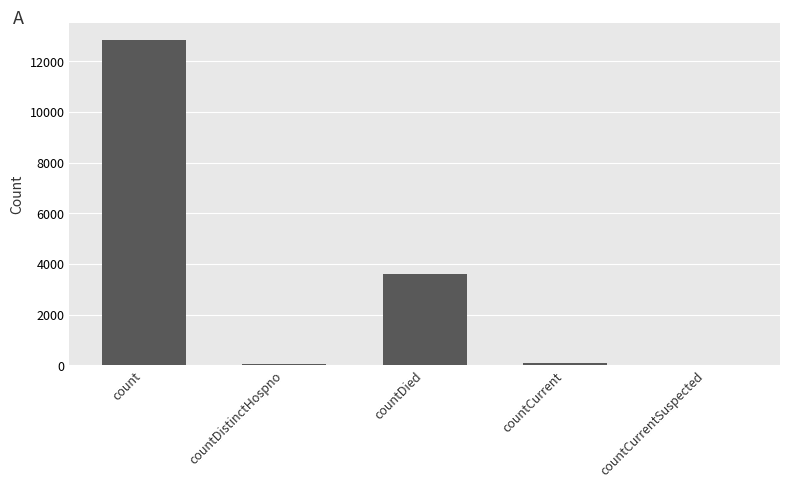

How many categories are shown in the chart?

5